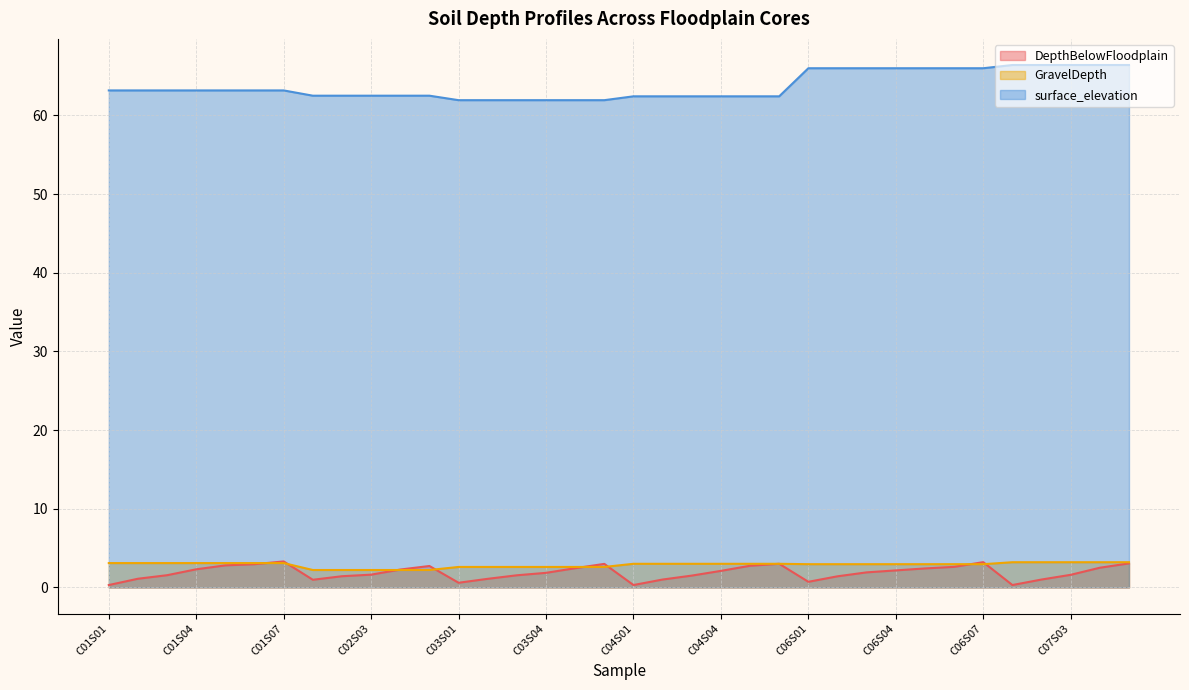

True or false: surface_elevation and GravelDepth intersect in this chart.

False